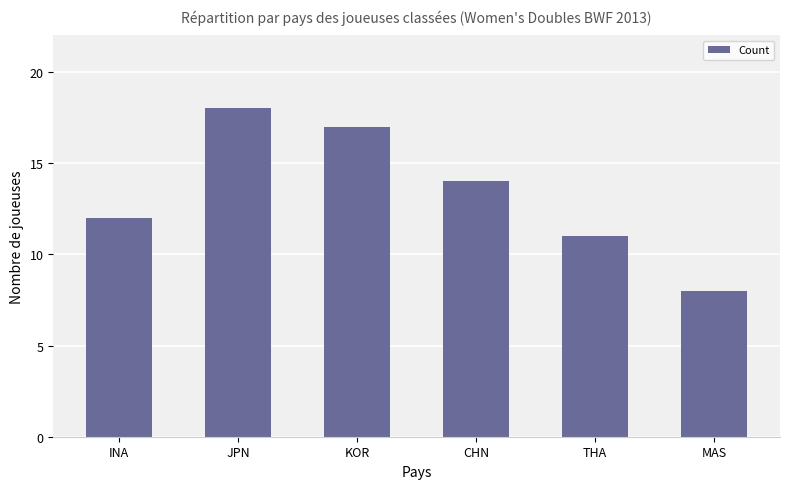

What is the label of the 6th bar from the right?

INA